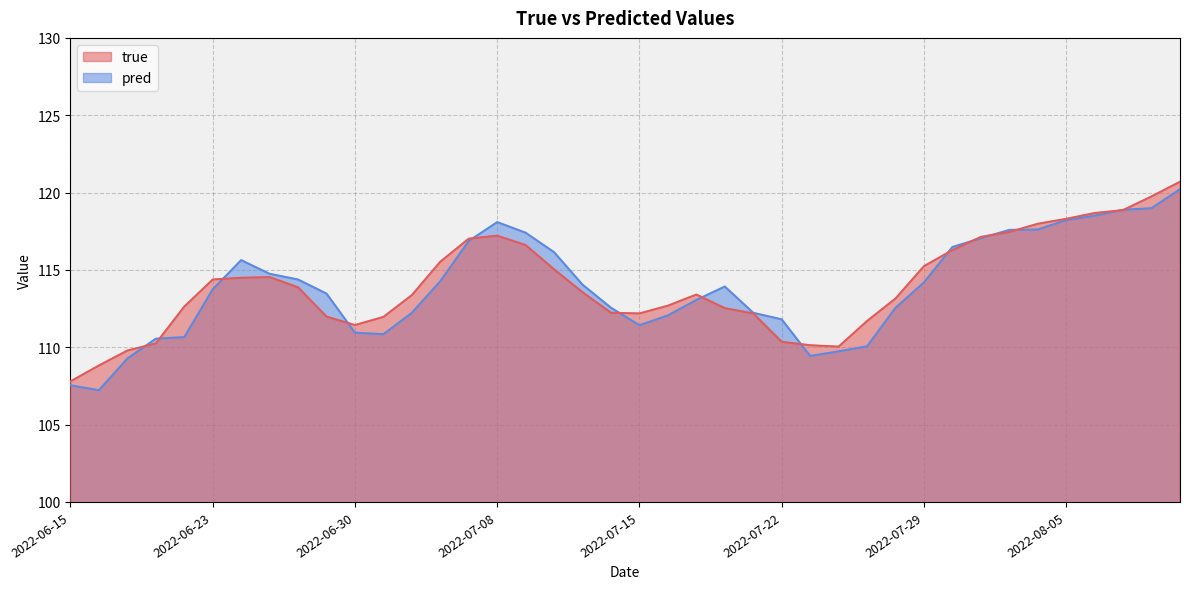

How many data points in true are above 113?

23